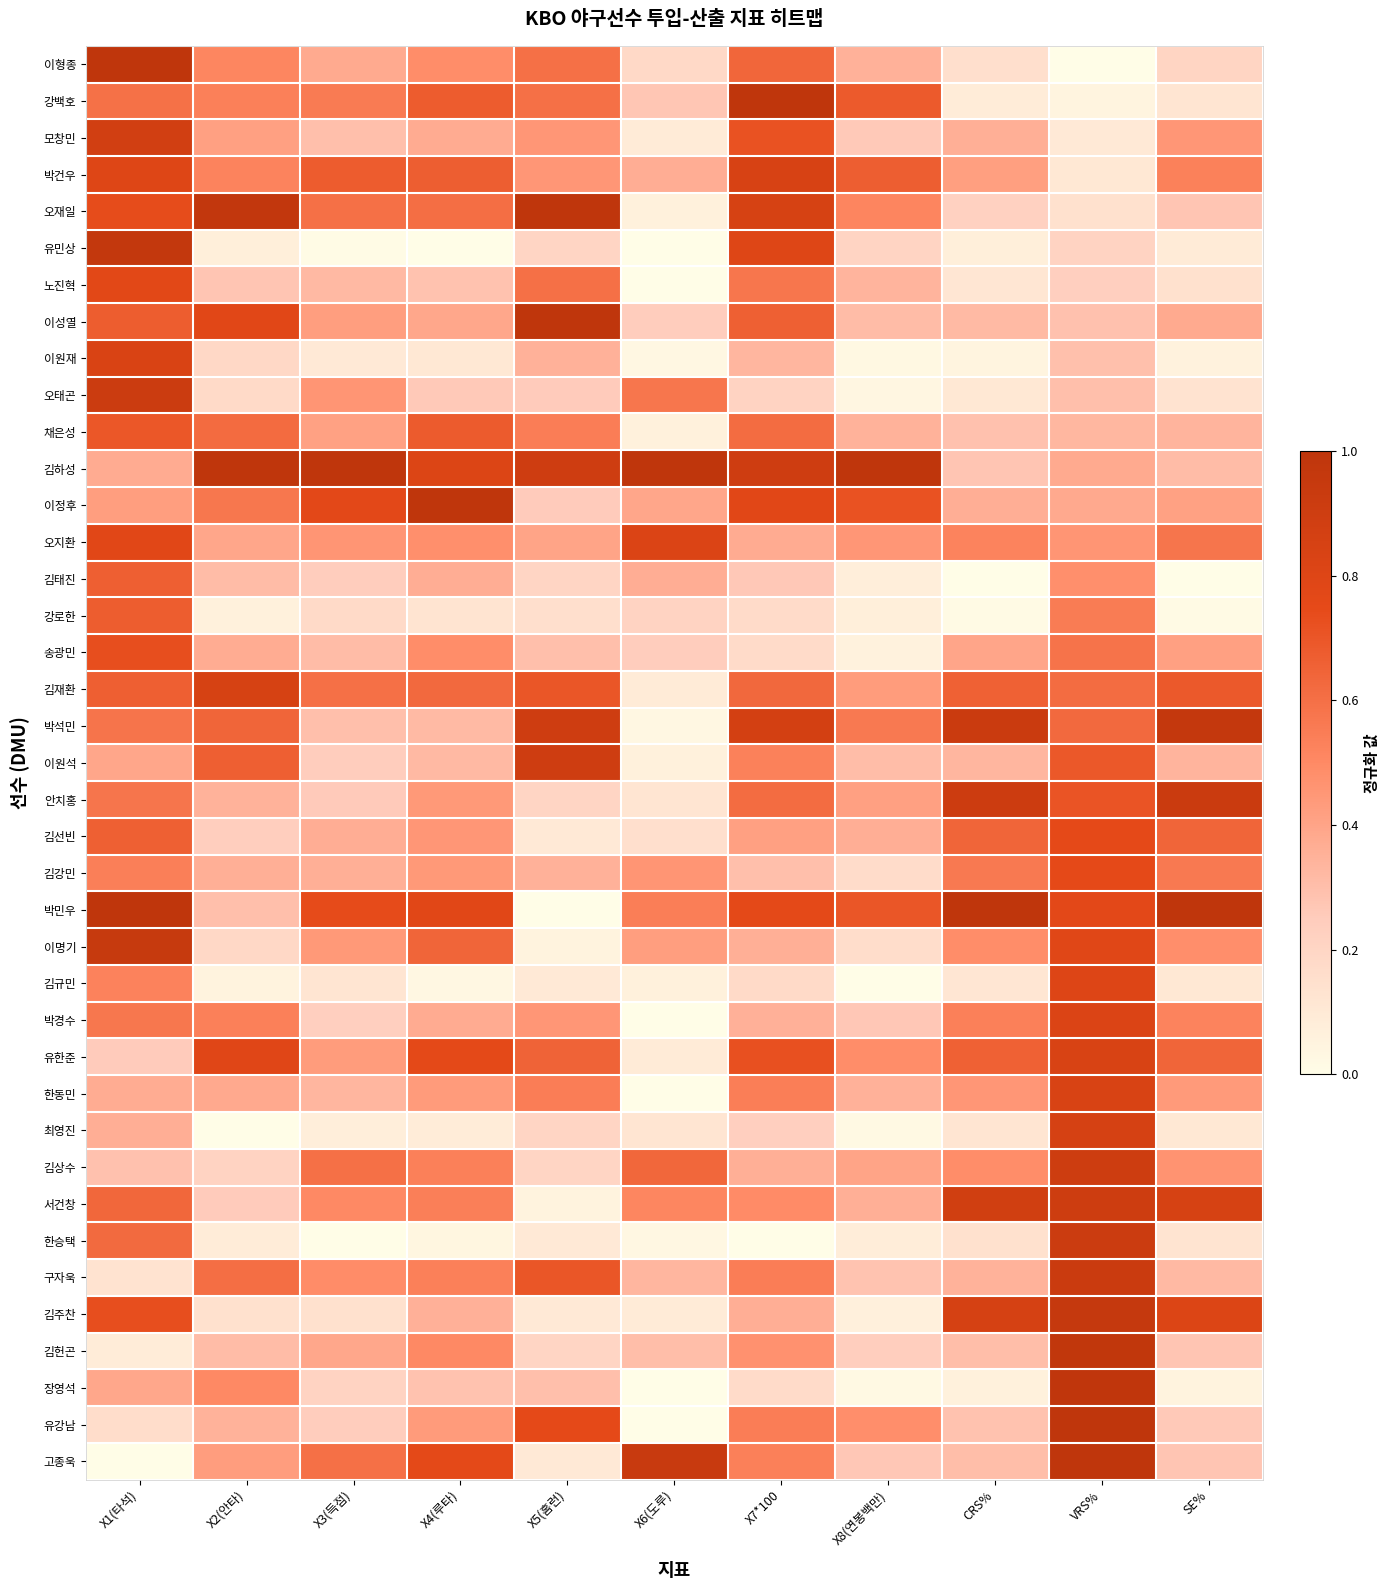

Which category has the highest value across all series?

X7*100